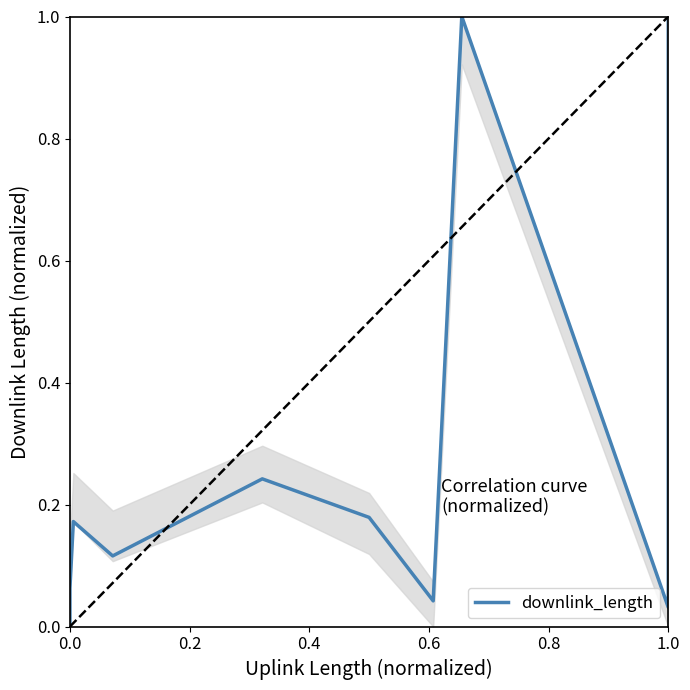

How many data points are above 0?

10